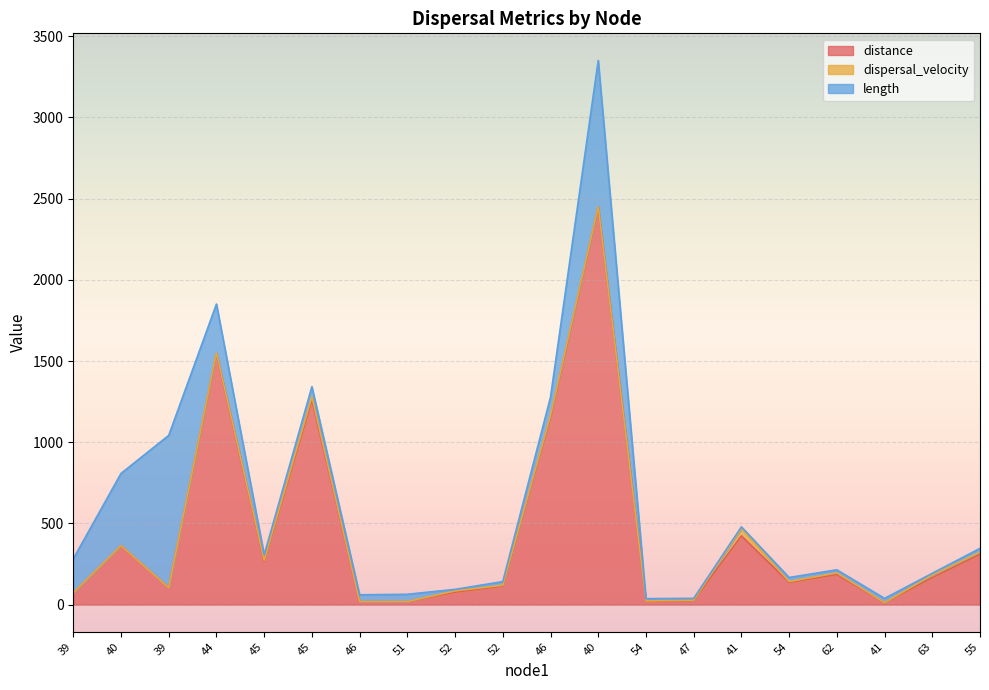

Which series has the widest spread of values?

distance